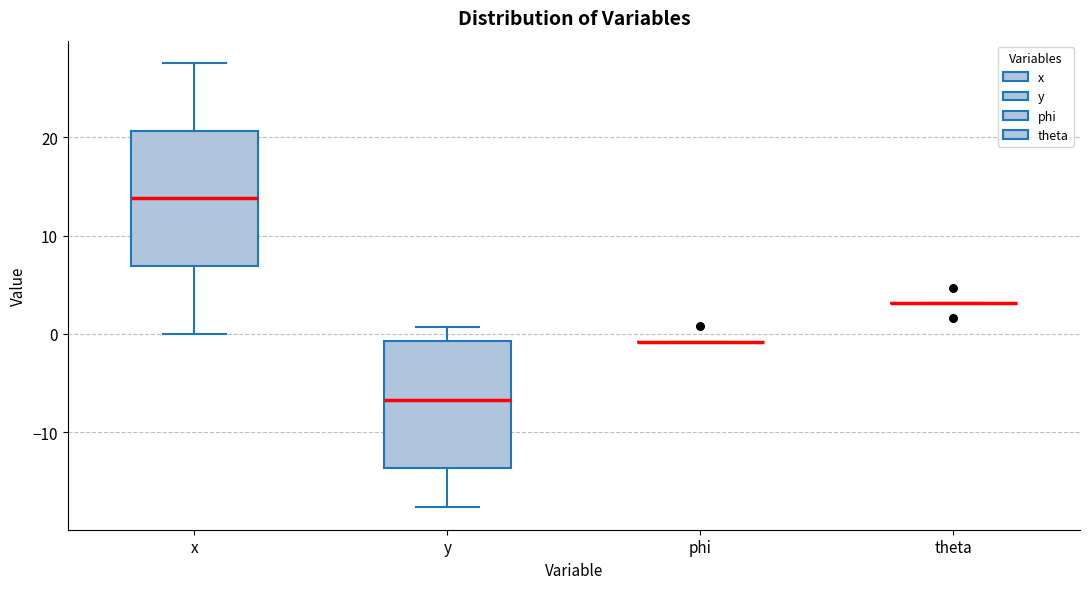

Reading left to right, read every box against the y-axis: the position of its median line, the range the box covers, and the ends of its whiskers. The values are not printed on the chart, so give them approximately, as read against the axis.

x: median 14, box 7 to 21, whiskers 0 to 28
y: median -7, box -14 to -1, whiskers -18 to 1
phi: box collapsed to a line at -1, whiskers -1 to -1
theta: box collapsed to a line at 3, whiskers 3 to 3